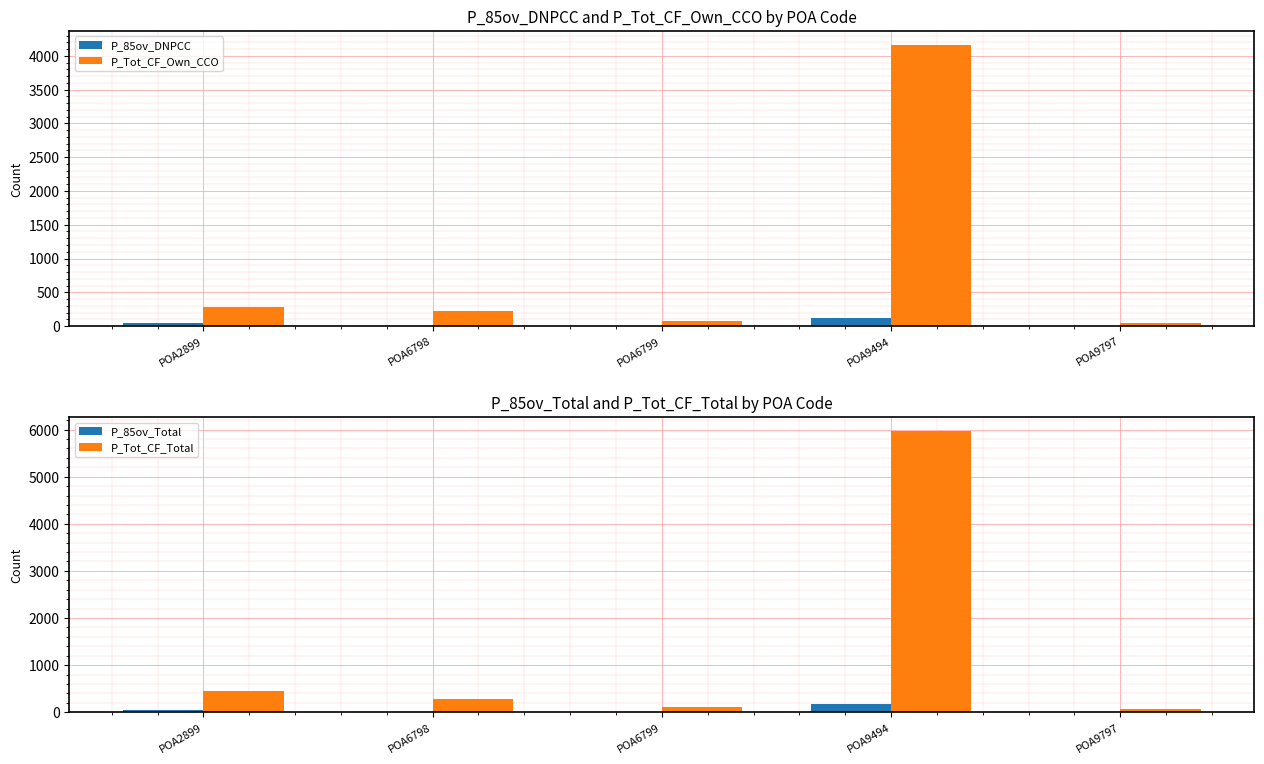

What are all the series names shown in the legend?

P_85ov_DNPCC, P_Tot_CF_Own_CCO, P_85ov_Total, P_Tot_CF_Total